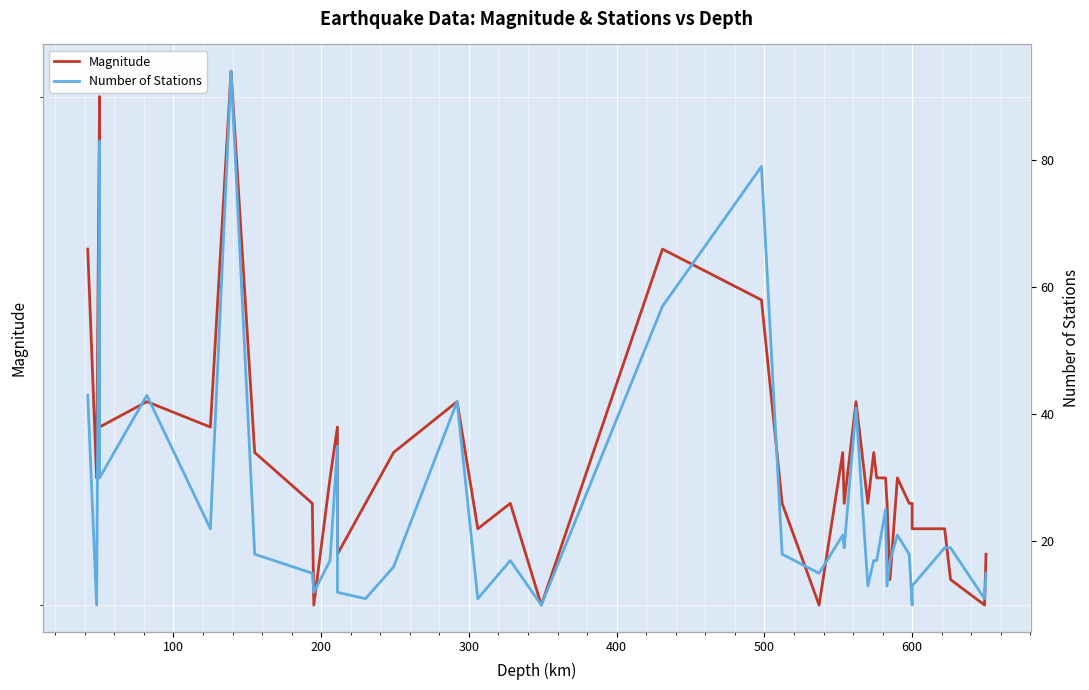

What are all the series names shown in the legend?

Magnitude, Number of Stations